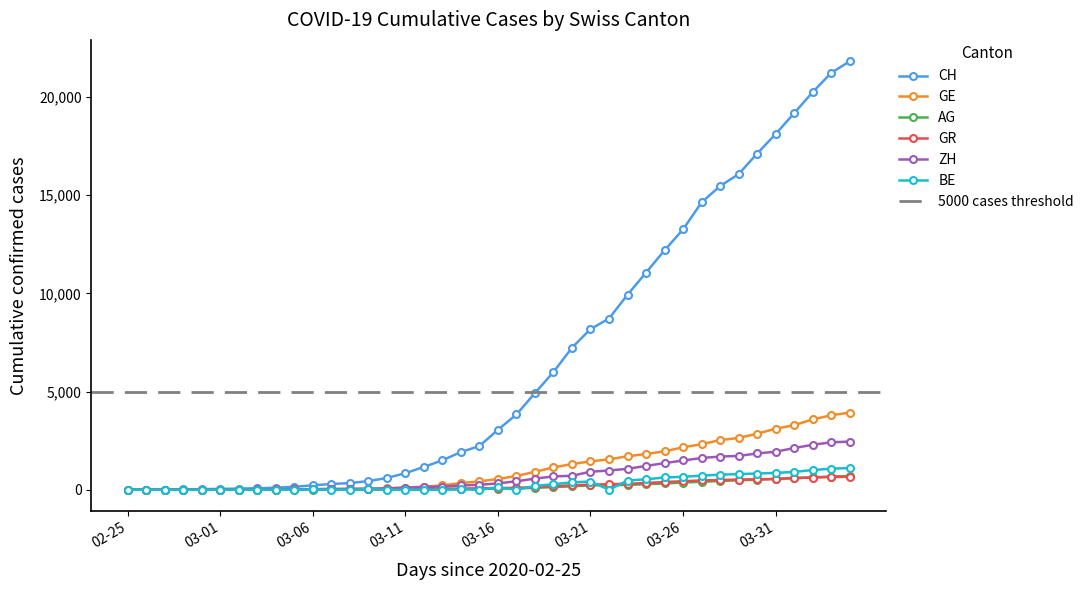

What is the value of the CH point at the 8th from the left?

74